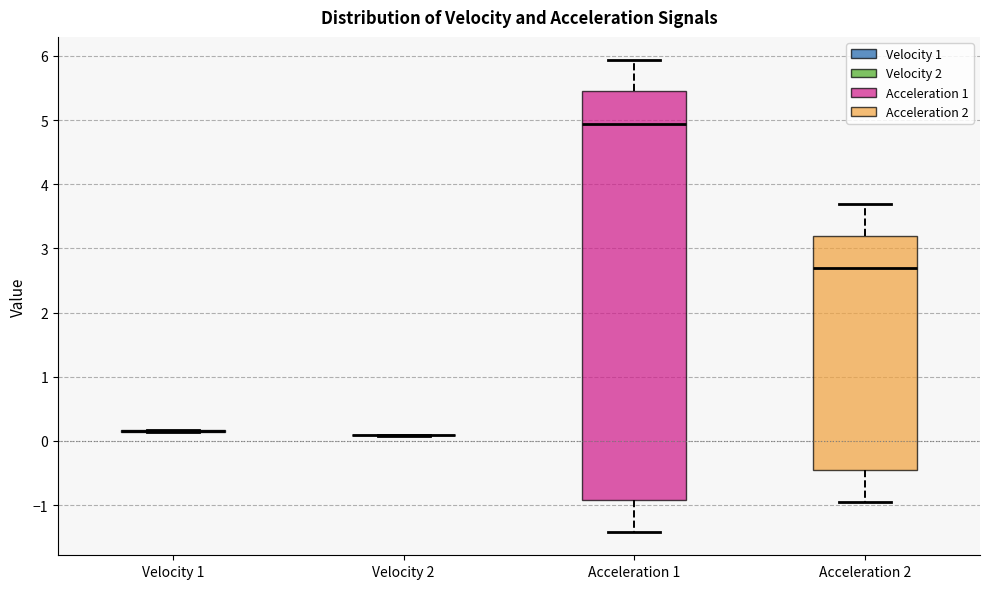

Comparing the boxes themselves (not the whiskers), which one is the tallest?

Acceleration 1